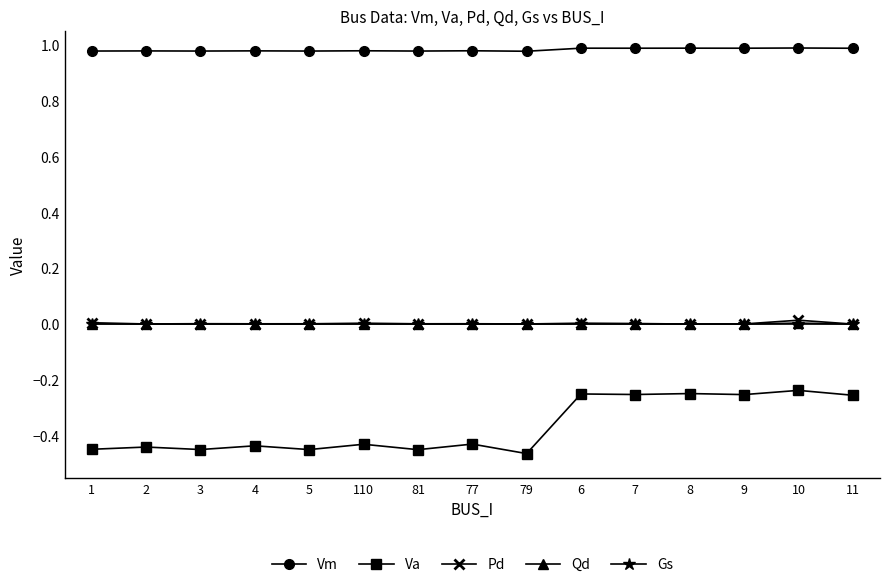

True or false: Va has more than 0 interior local peaks.

True